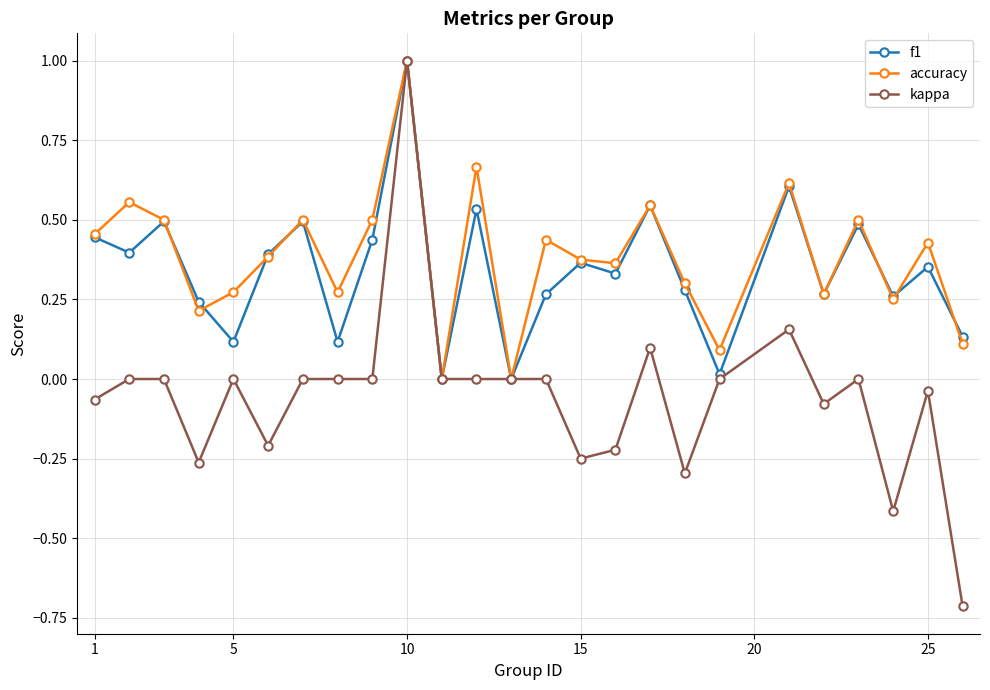

Which series has the largest range (max minus min)?

kappa